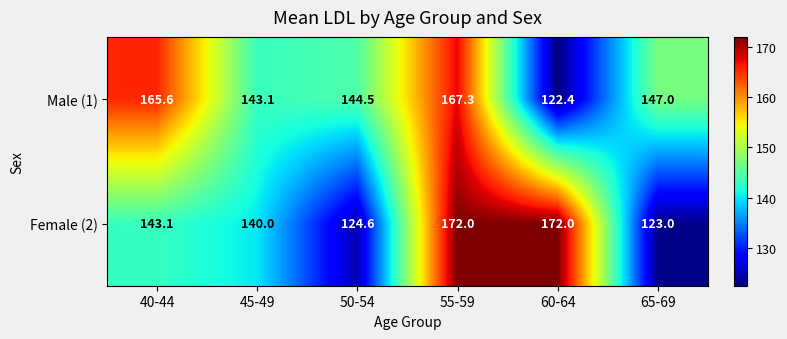

What is the difference between the second highest and second lowest values in the Female (2) series?

47.4